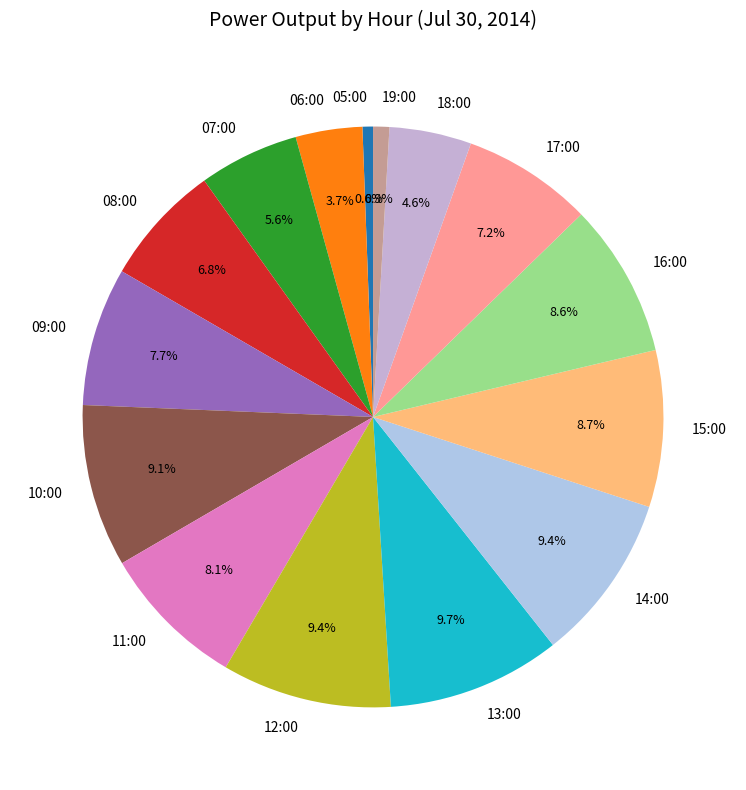

What percentage is the 07:00 slice, to the nearest percent?

6%